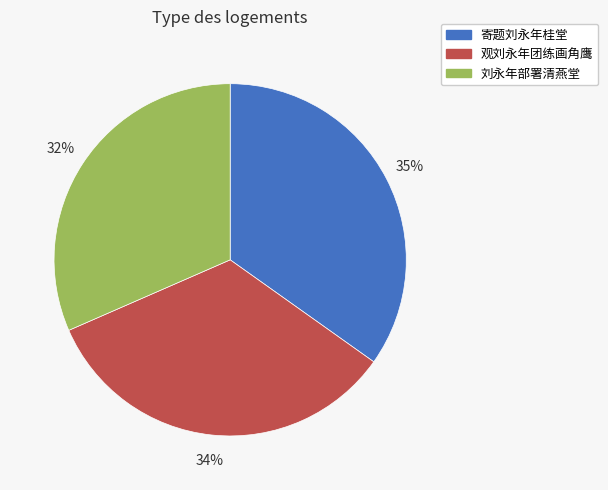

To the nearest percent, what is the difference between the 刘永年部署清燕堂 and 观刘永年团练画角鹰 slice percentages?

2%